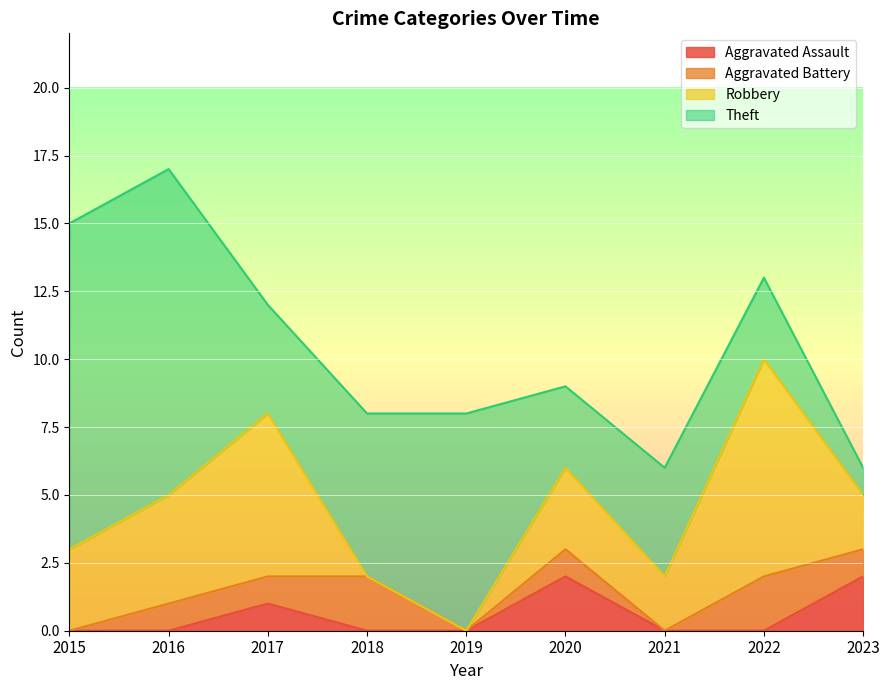

What is the value of the Aggravated Assault point at the 6th from the left?

2